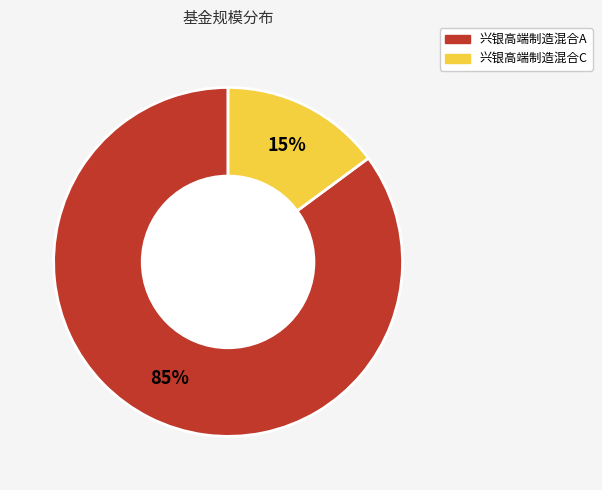

Which slice is the largest?

兴银高端制造混合A